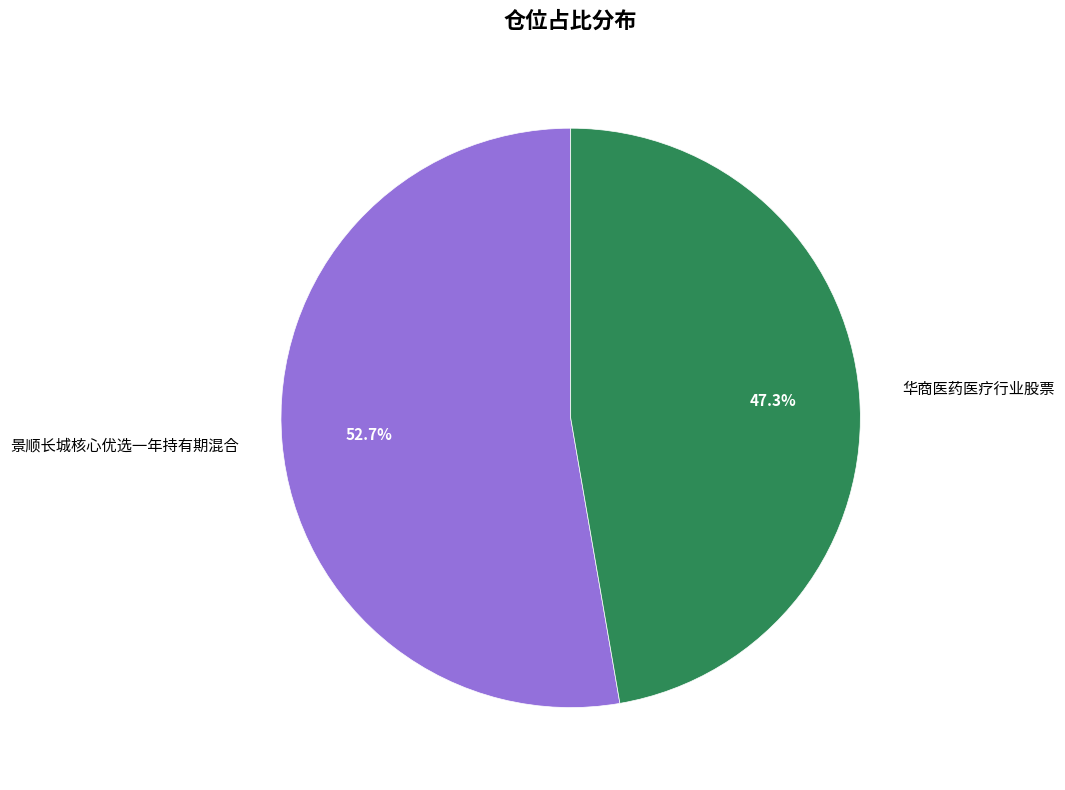

Is the sum of 景顺长城核心优选一年持有期混合 and 华商医药医疗行业股票 greater than half?

Yes